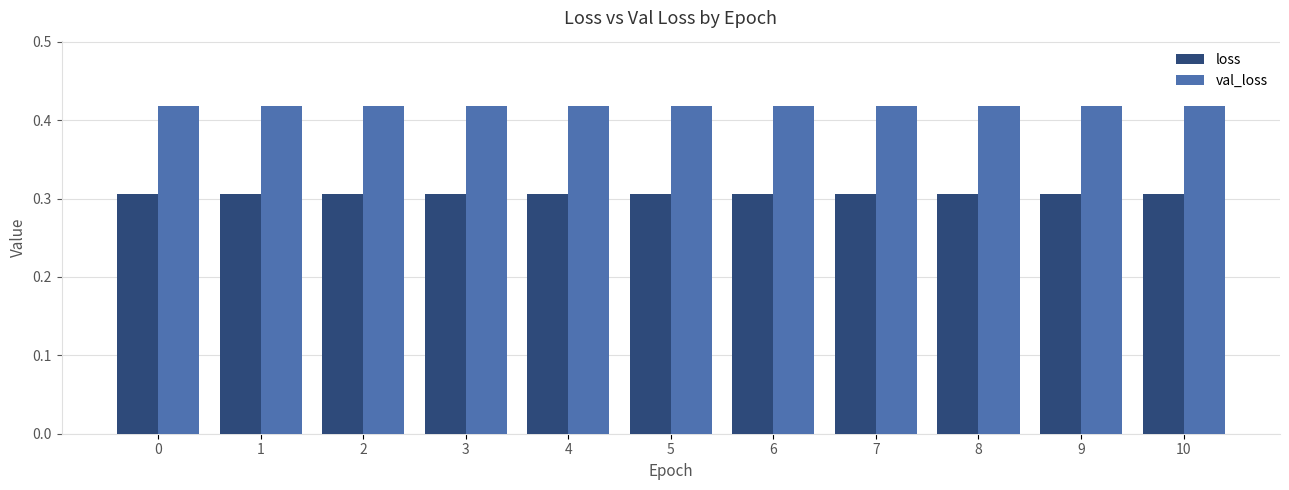

Which series has the widest spread of values?

loss